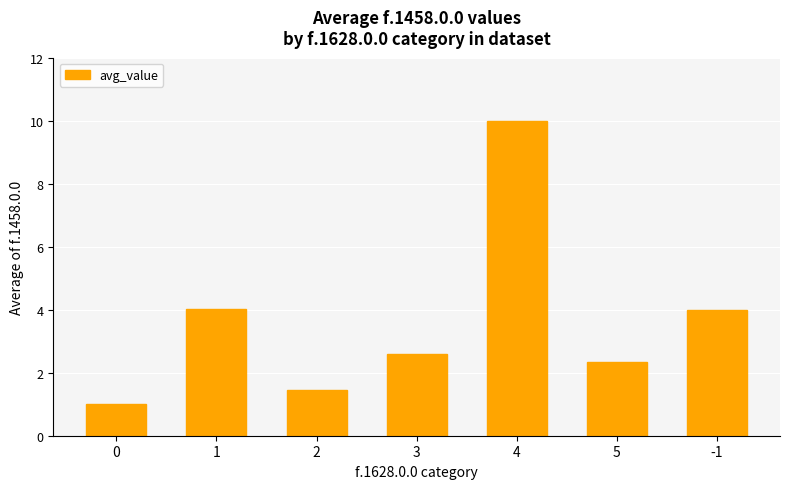

What is the ratio of the value at 2 to the value at 0?

1.5